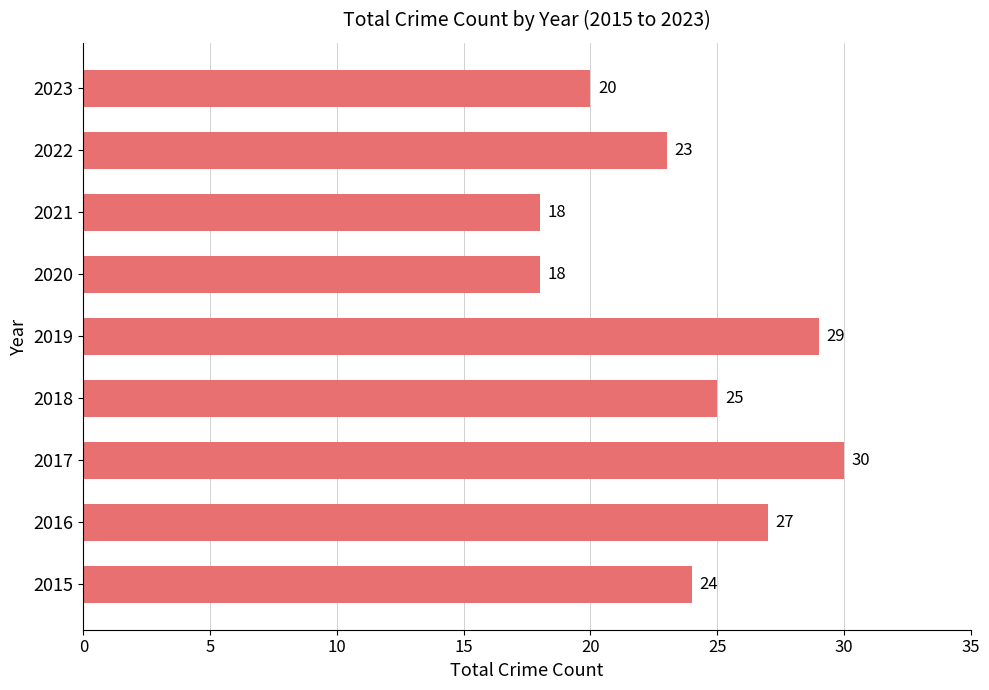

How many data points does each series have?

9